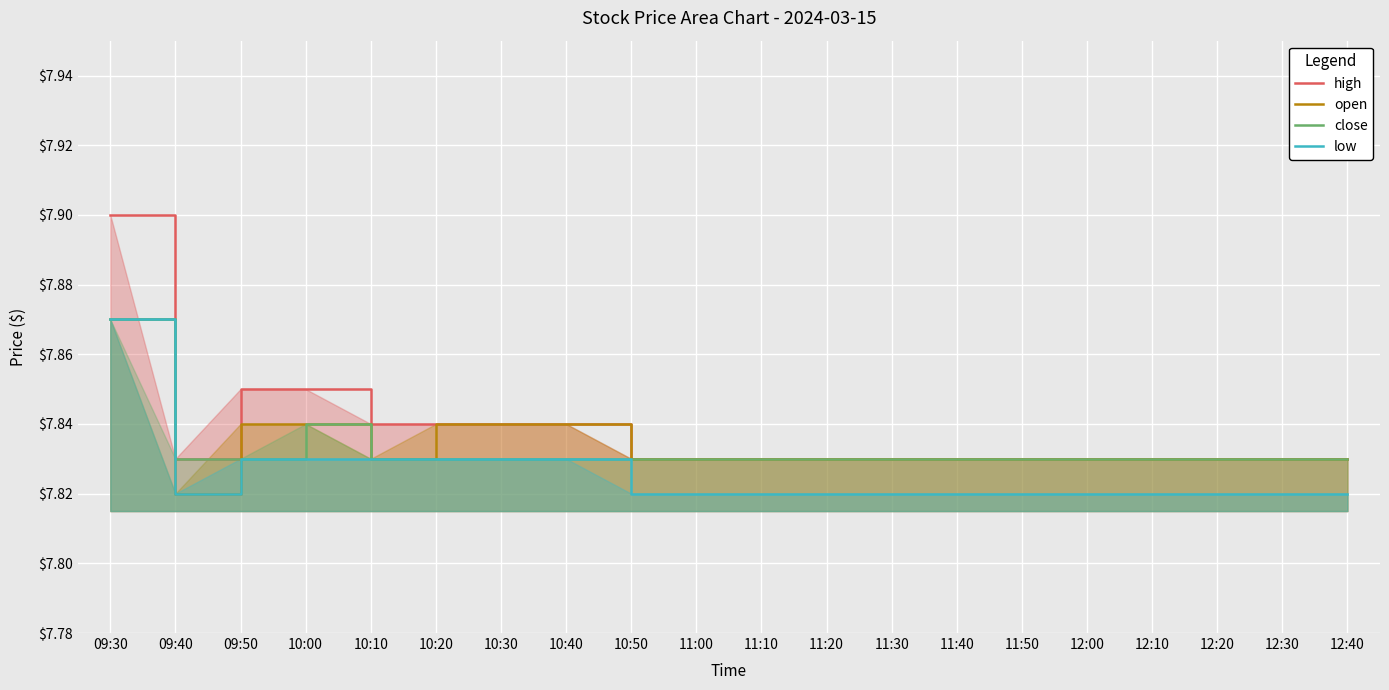

What is the sum of all high values?

156.8